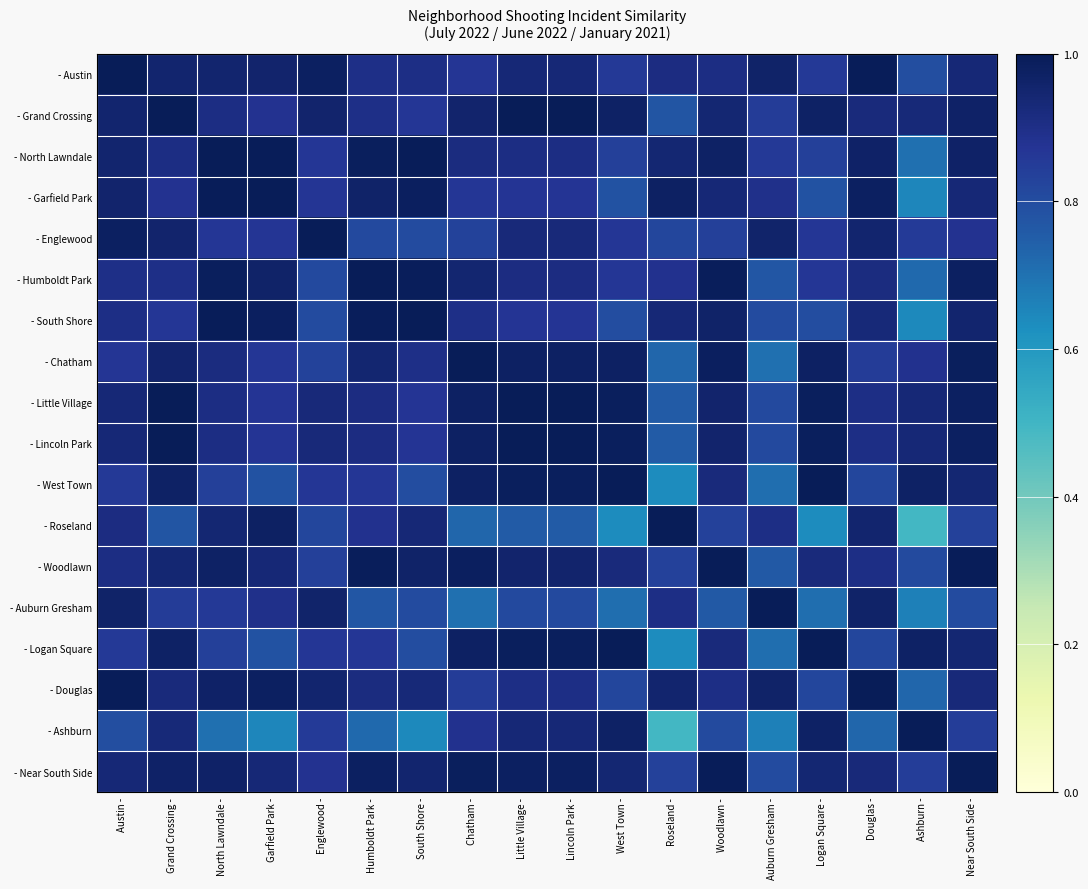

Count the number of categories in the chart.

18